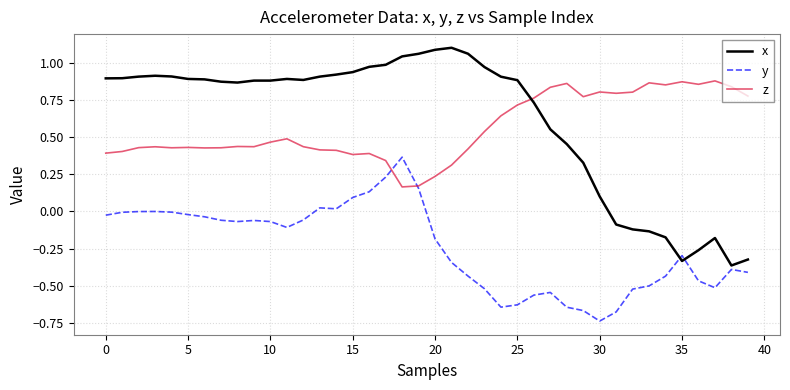

After their last crossing, which series has the higher values: z or x?

z